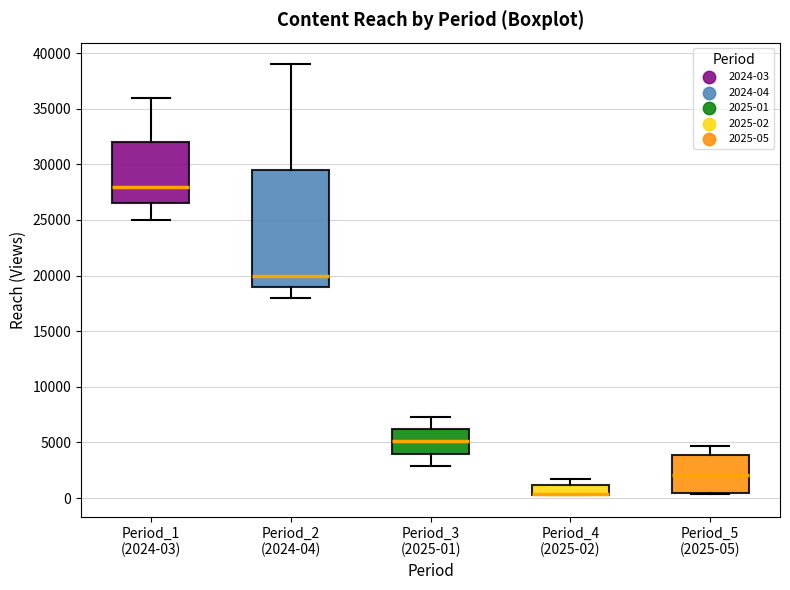

Reading left to right, read every box against the y-axis: the position of its median line, the range the box covers, and the ends of its whiskers. The values are not printed on the chart, so give them approximately, as read against the axis.

Period_1 (2024-03): median 28000, box 26500 to 32000, whiskers 25000 to 36000
Period_2 (2024-04): median 20000, box 19000 to 29500, whiskers 18000 to 39000
Period_3 (2025-01): median 5000, box 4000 to 6000, whiskers 3000 to 7500
Period_4 (2025-02): median 500 (drawn on the box's lower edge), box 500 to 1000, whiskers 500 to 1500
Period_5 (2025-05): median 2000, box 500 to 4000, whiskers 500 to 4500